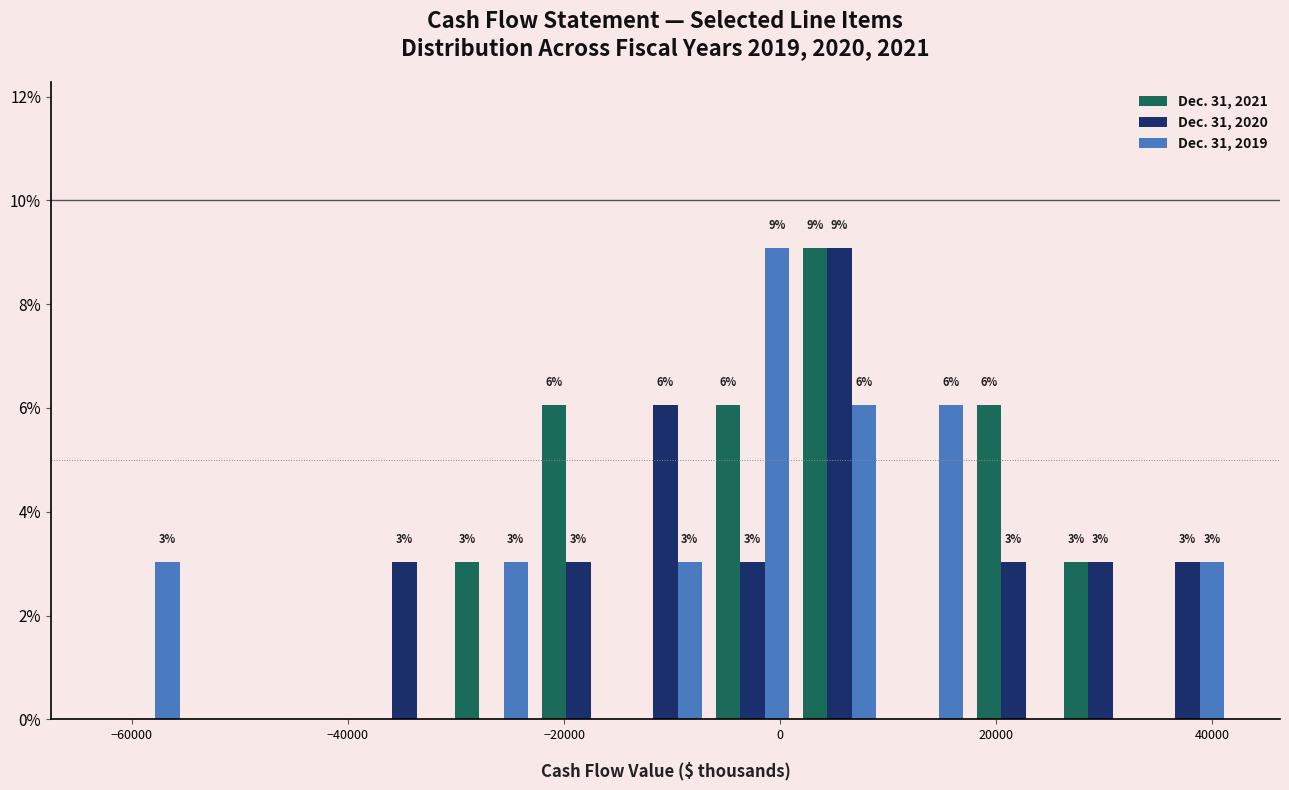

In the Dec. 31, 2020 series, which range on the x-axis has the tallest bar?

2000 to 10000